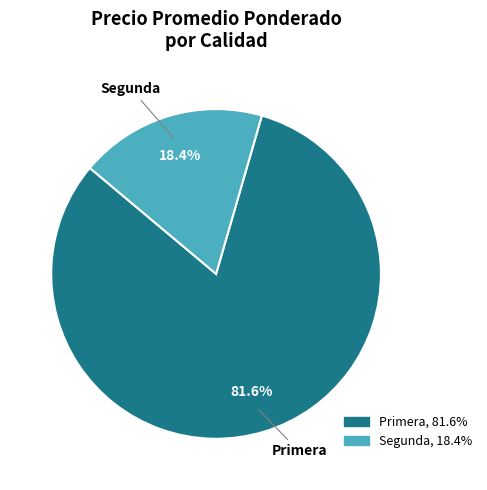

Which slice is the largest?

Primera